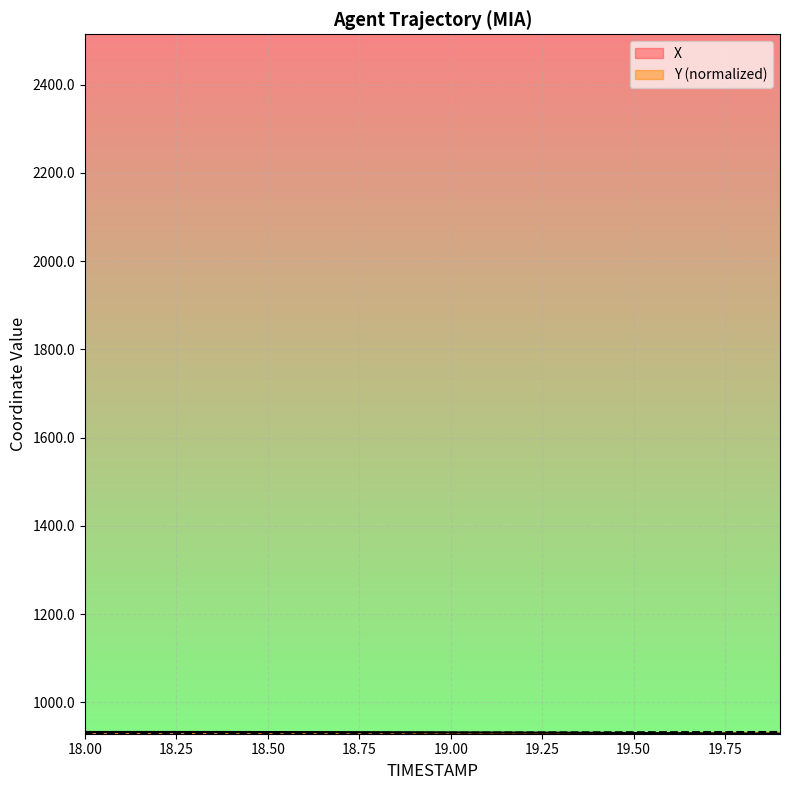

What position from the left is 18.8?

9